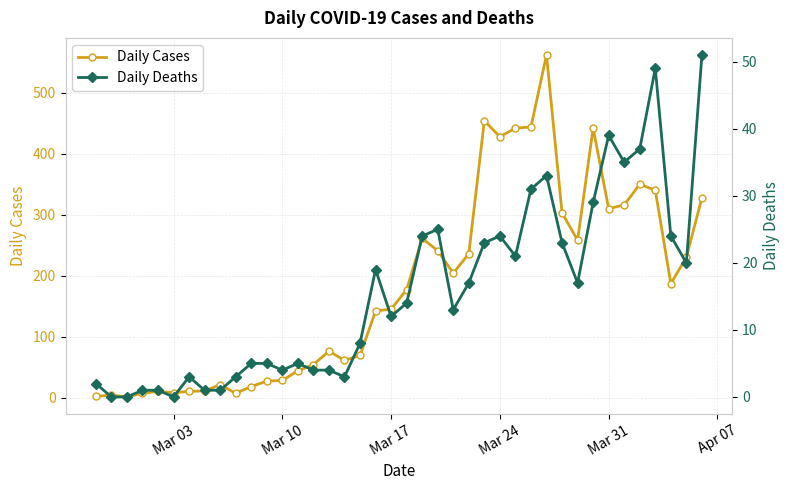

What is the maximum value for Daily Cases?

562